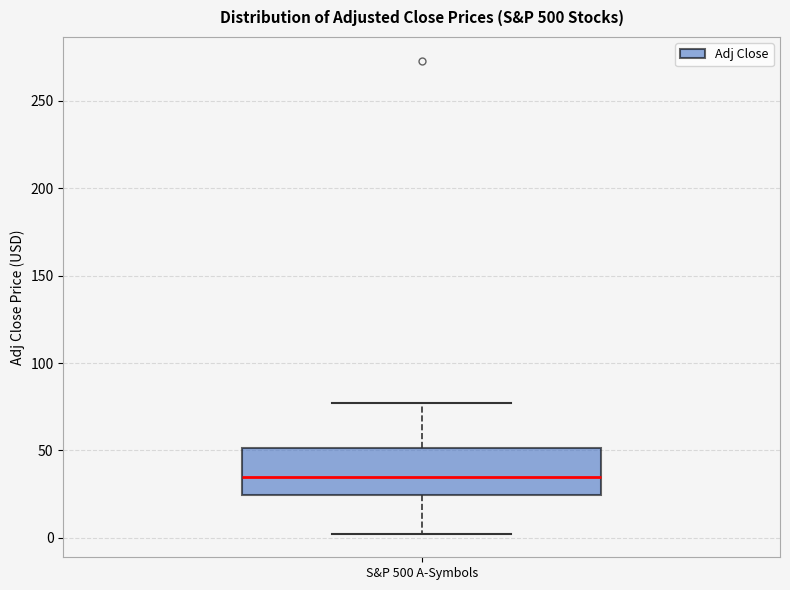

Read this box plot against the y-axis: the position of the median line, the range covered by the box, and the ends of both whiskers. The values are not printed on the chart, so give them approximately, as read against the axis.

median 35, box 25 to 50, whiskers 0 to 75